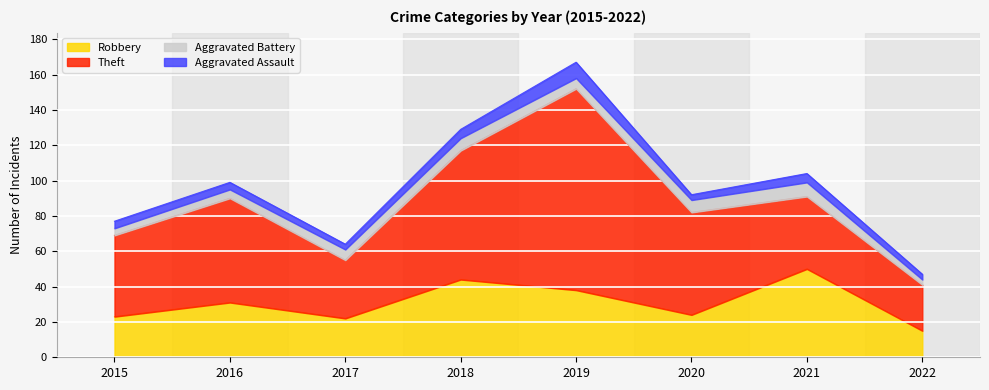

How many lines are shown in the chart?

4